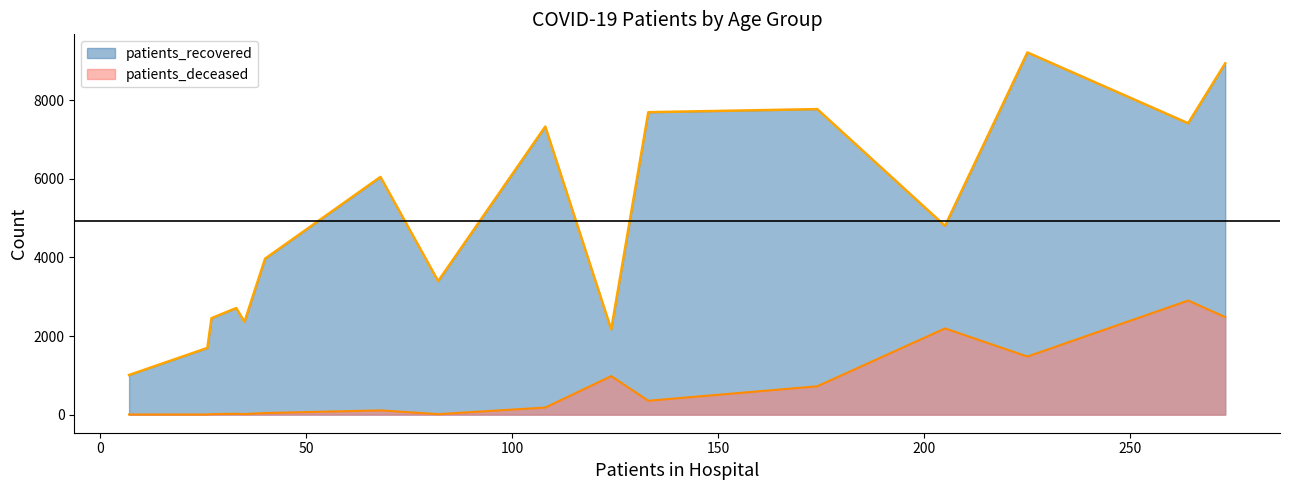

What is the maximum value for patients_deceased?

2903